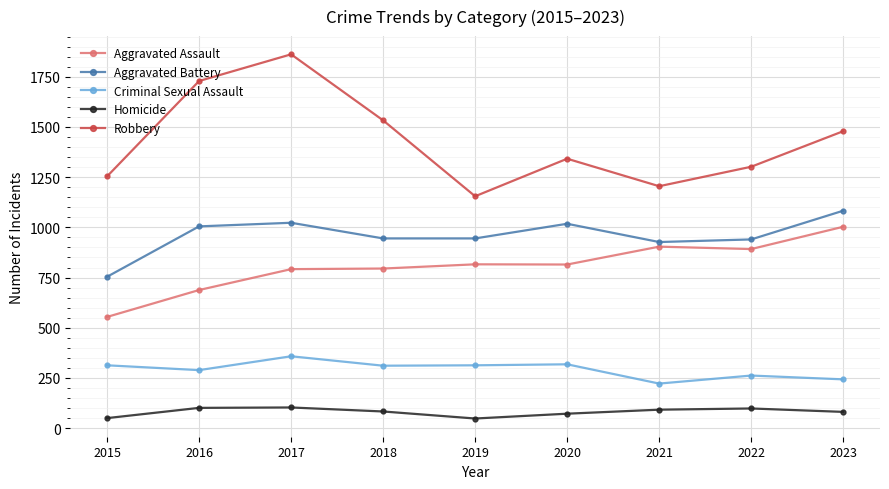

Is the value of Robbery at 2023 greater than the value of Criminal Sexual Assault at 2018?

Yes